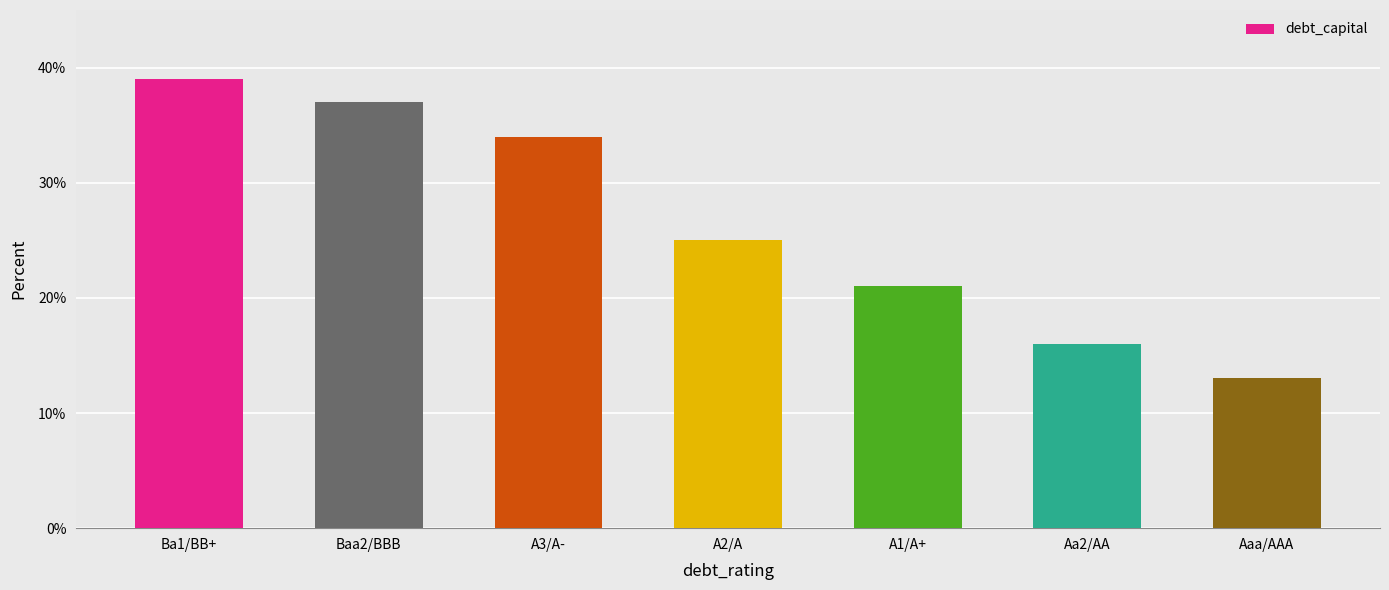

Reading left to right, extract all data points from this chart.

Ba1/BB+=0.4	Baa2/BBB=0.4	A3/A-=0.3	A2/A=0.2	A1/A+=0.2	Aa2/AA=0.2	Aaa/AAA=0.1